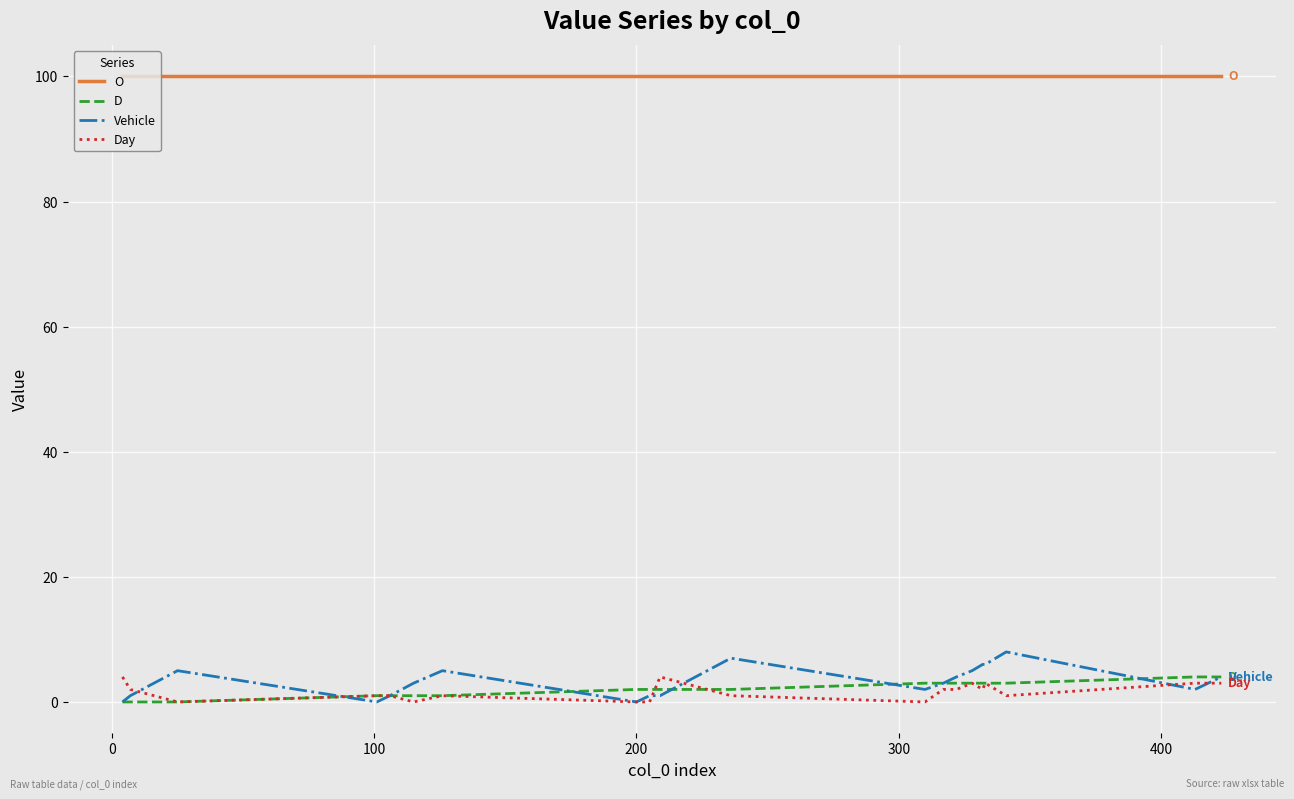

Which series has the widest spread of values?

Vehicle